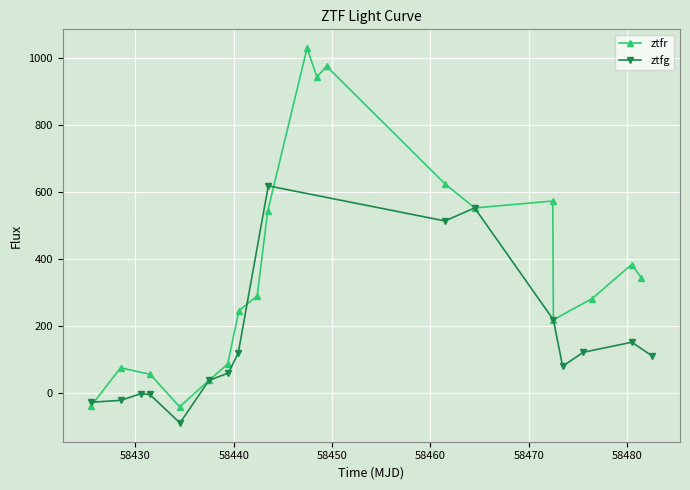

True or false: ztfg has more than 2 interior local peaks.

True